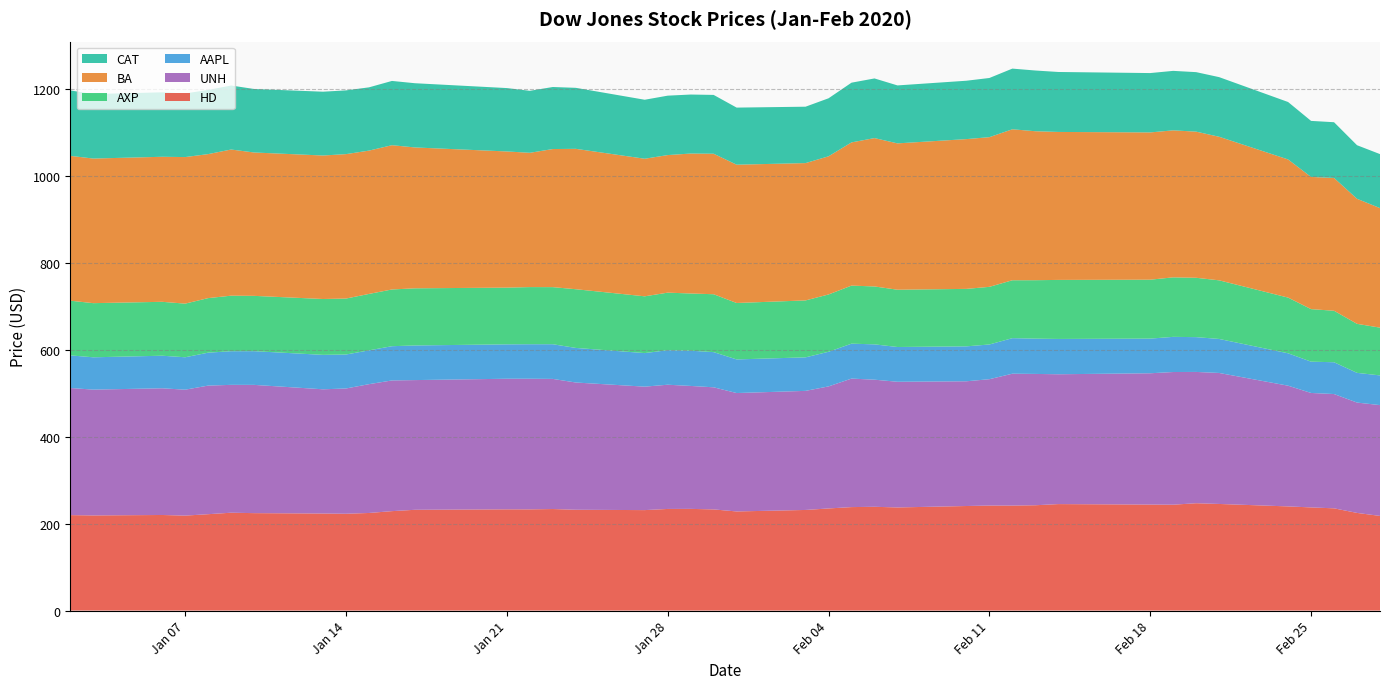

Reading right to left, list all the values displayed in this chart.

HD: 217.8	224.7	235.3	237.4	239.7	245.3	247.0	243.6	243.9	245.0	242.4	241.6	241.6	240.6	237.3	238.8	238.1	235.0	231.5	228.1	232.8	234.0	233.9	231.2	232.0	233.6	232.9	232.9	231.9	228.8	224.6	222.8	223.3	224.2	225.2	221.8	218.5	220.0	218.9	219.7
UNH: 255.0	253.9	263.0	263.4	277.8	301.4	302.1	305.3	302.1	298.8	302.2	303.5	290.8	287.0	289.2	292.5	295.7	280.8	274.0	272.5	281.0	282.9	285.9	284.1	292.8	299.5	300.6	300.5	298.5	300.7	296.4	288.2	285.9	295.1	294.2	295.9	289.8	291.5	289.5	292.5
AAPL: 68.3	68.4	73.2	72.0	74.5	78.3	80.1	80.9	79.8	81.2	81.2	81.8	79.9	80.4	80.0	81.3	80.4	79.7	77.2	77.4	81.0	81.1	79.4	77.2	79.6	79.8	79.4	79.1	79.7	78.8	77.8	78.2	79.2	77.6	77.4	75.8	74.6	74.9	74.4	75.1
AXP: 109.9	112.8	118.5	120.9	128.2	134.9	136.6	136.9	135.6	135.9	134.5	133.2	132.6	132.2	131.8	133.2	133.6	131.9	131.0	129.9	133.2	131.7	132.4	130.6	135.1	131.4	131.5	130.5	131.5	130.6	129.8	128.8	128.5	127.3	127.8	125.5	123.4	124.1	124.6	125.8
BA: 275.1	287.8	305.6	304.1	317.9	330.4	336.3	338.3	338.9	340.5	342.8	347.5	344.4	344.7	336.8	341.4	329.5	317.9	316.0	318.3	323.3	322.0	316.6	316.6	323.0	317.8	309.0	313.4	324.1	332.0	329.8	332.4	330.2	329.9	336.3	331.4	337.3	333.7	332.8	333.3
CAT: 124.2	123.3	128.2	129.0	132.2	137.2	136.9	136.9	136.6	138.0	139.7	139.6	136.2	134.3	133.4	137.2	137.4	133.5	129.8	131.4	135.4	135.8	136.7	135.7	140.4	142.8	142.6	145.9	147.8	147.9	145.6	146.7	146.8	146.1	147.3	147.7	146.4	148.3	148.4	150.5